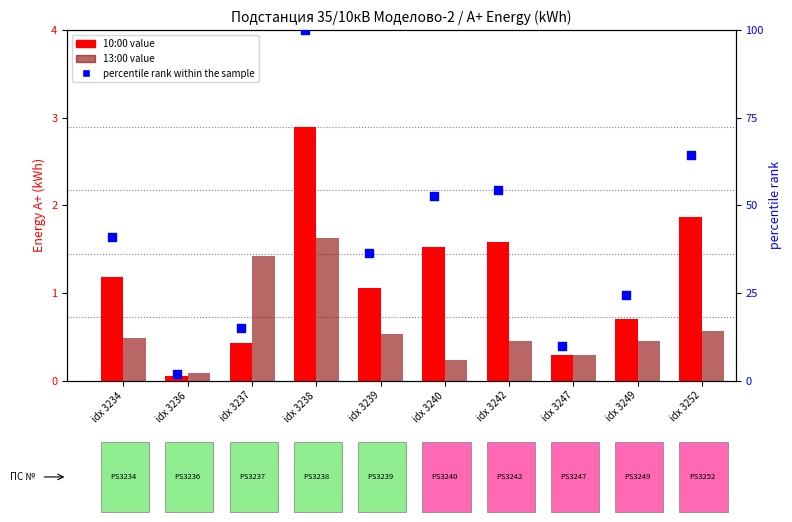

What are all the series names shown in the legend?

10:00 value, 13:00 value, percentile rank